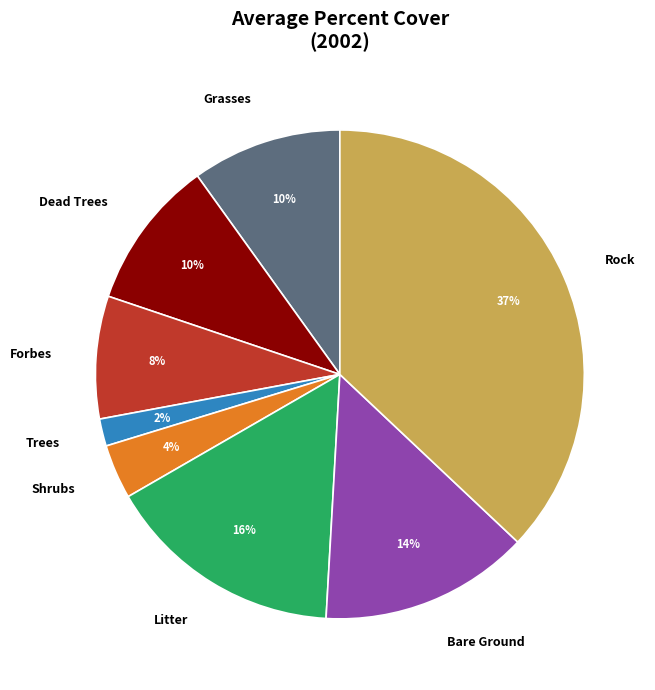

Does any single category account for the majority?

No